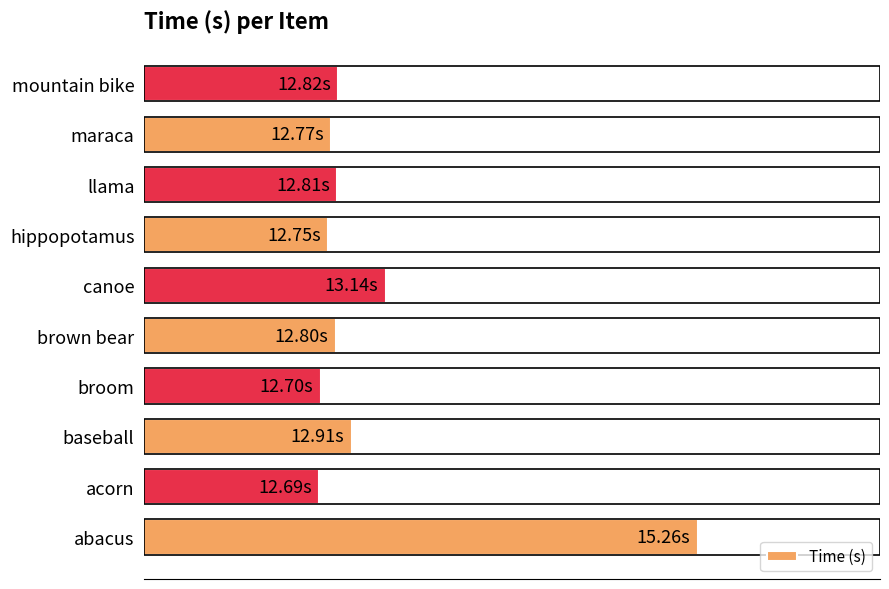

What is the difference between the maximum and second lowest values?

2.6